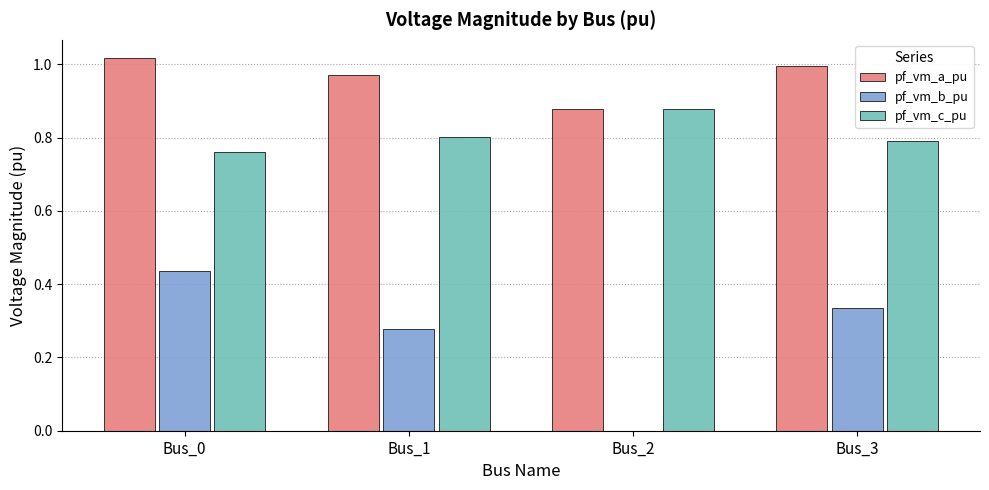

True or false: pf_vm_c_pu has a value of 0.8 at Bus_0.

True